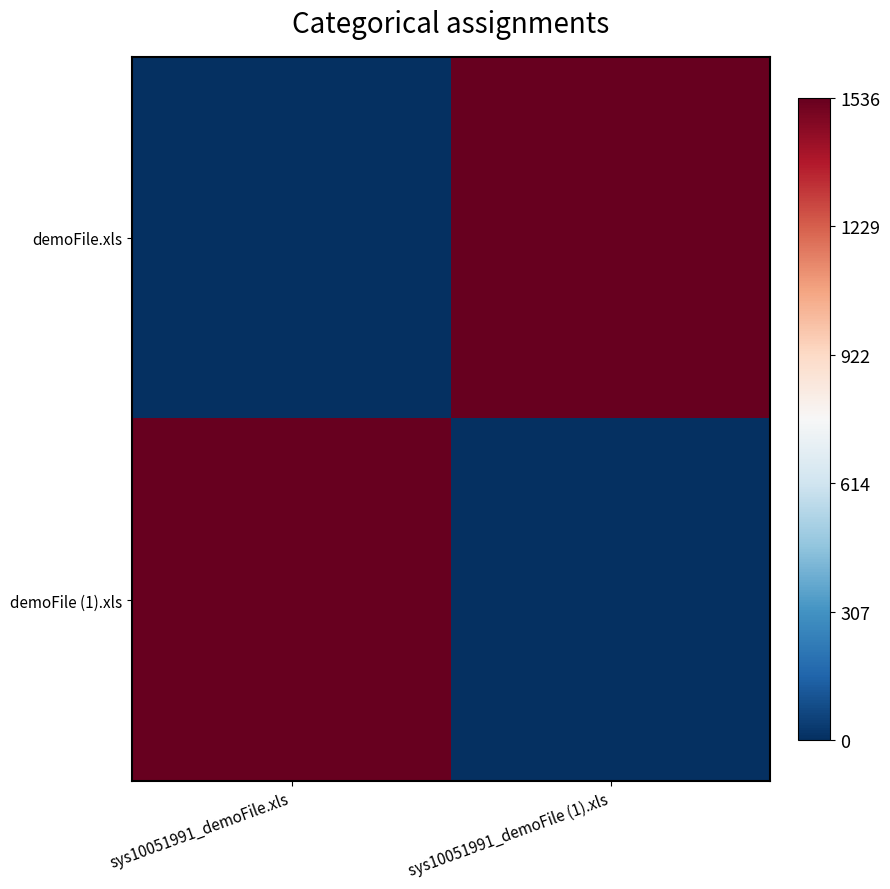

At how many categories does at least one series exceed 372?

2